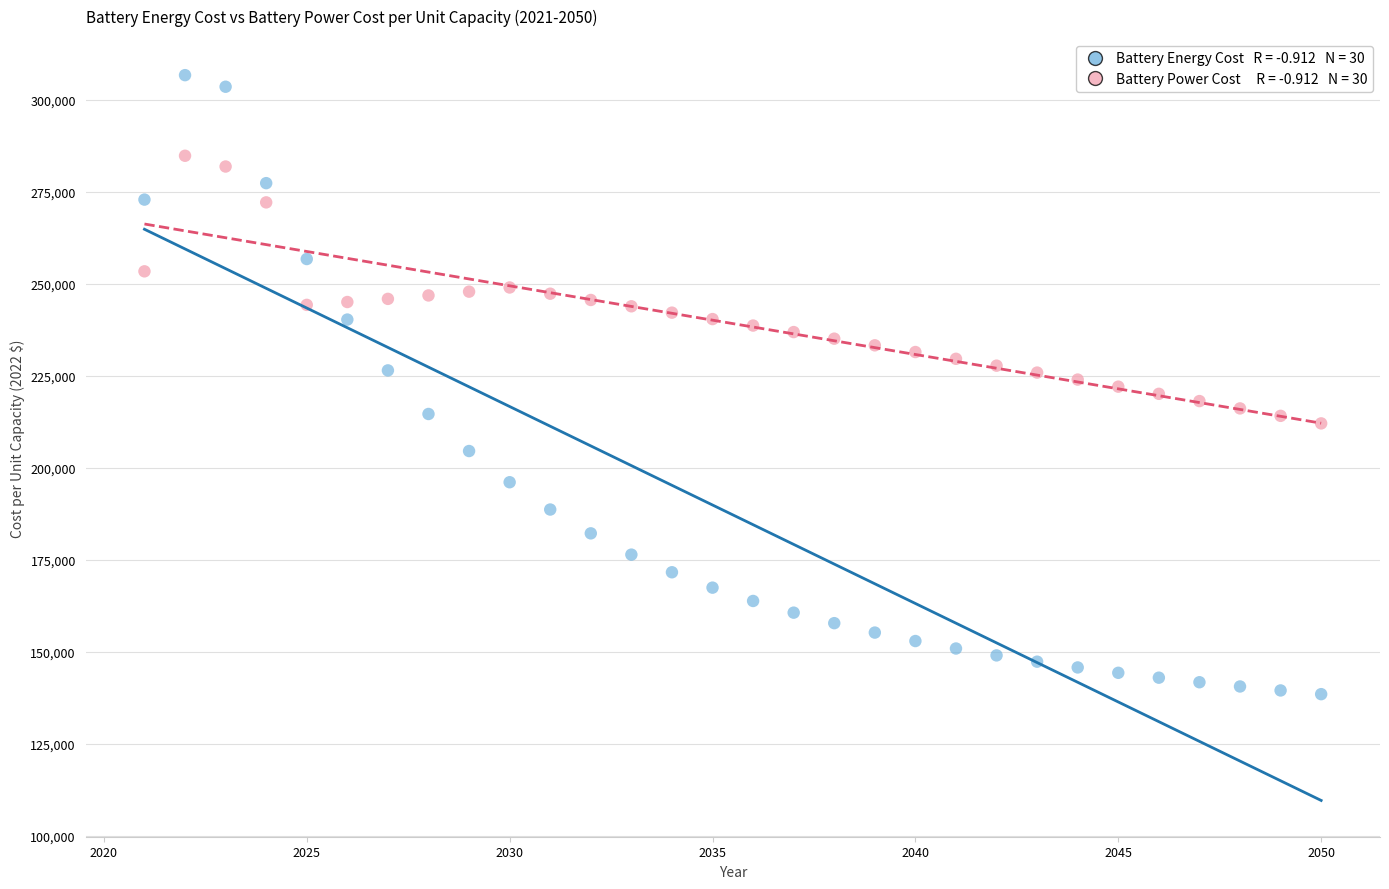

Across all data points, what is the range of X values (max minus min)?

29